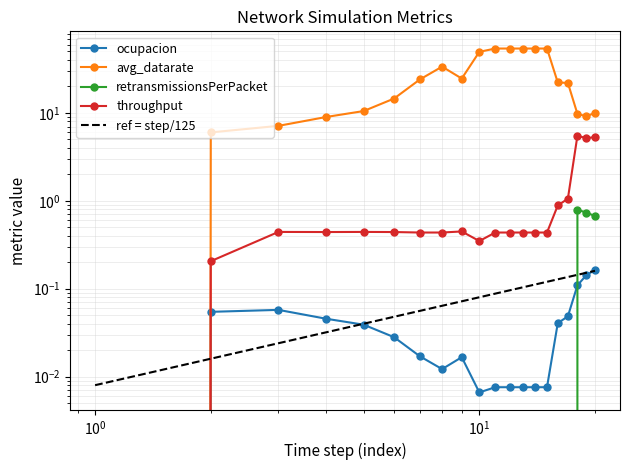

Does the chart have visible grid lines?

Yes